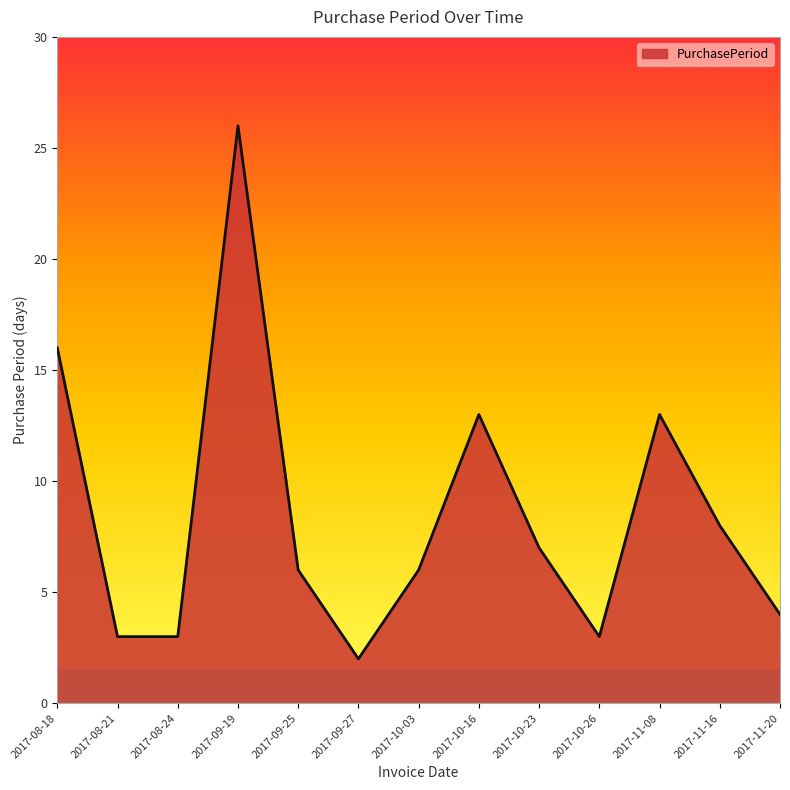

Reading right to left, list all the values displayed in this chart.

4	8	13	3	7	13	6	2	6	26	3	3	16